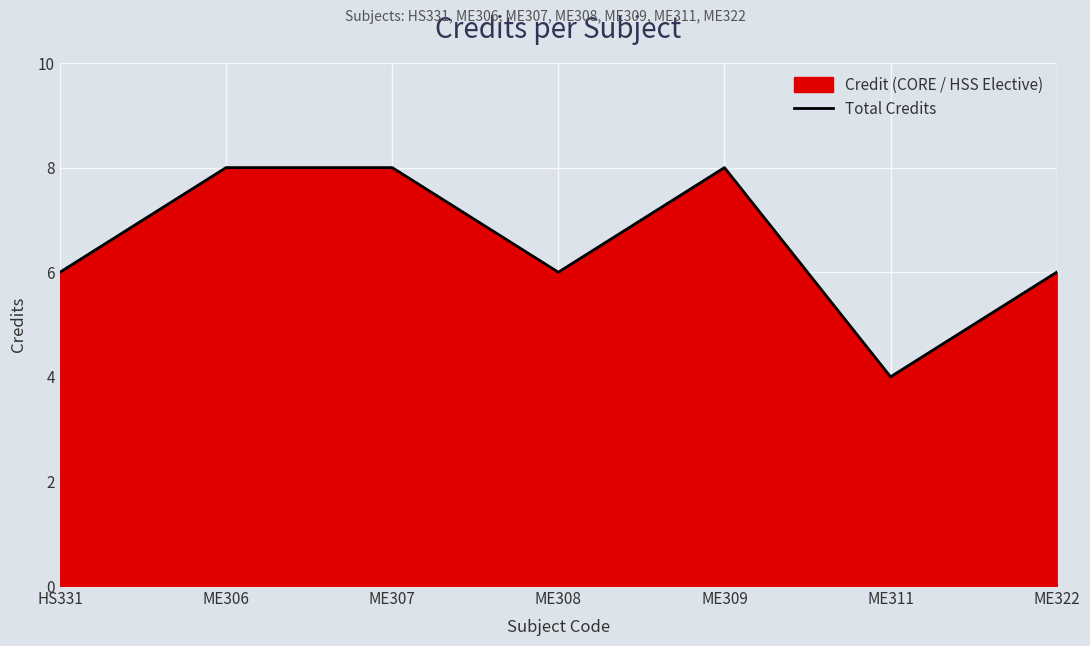

Which category has the highest value across all series?

ME306